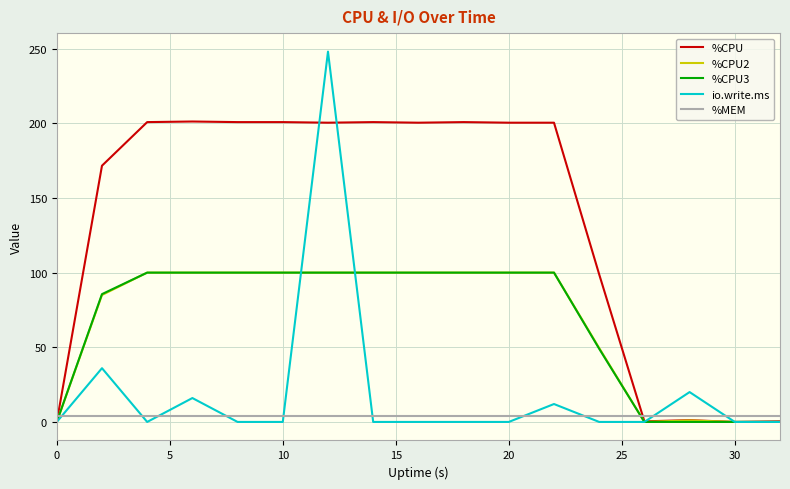

What is the greatest value displayed?

248.0